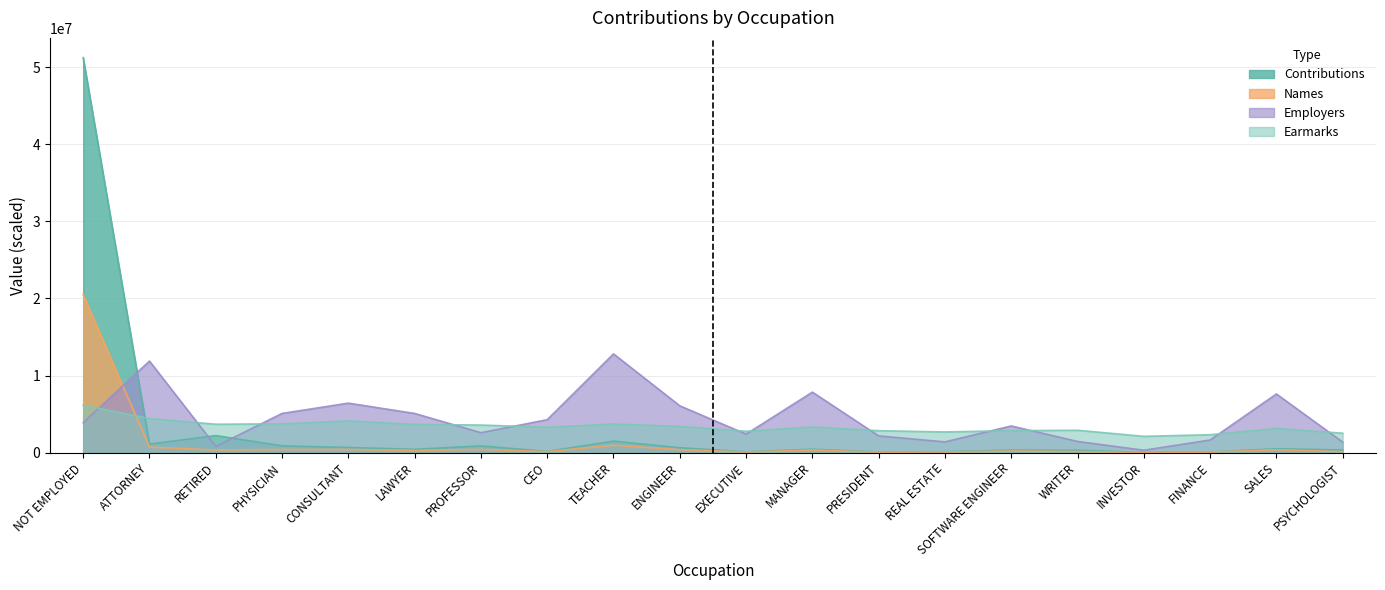

Which series has the largest total across all categories?

Employers